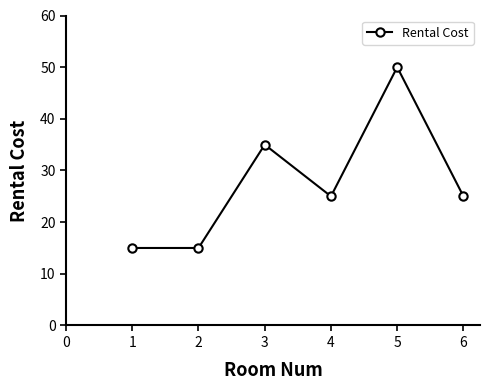

Between 6 and 3, which is larger?

3